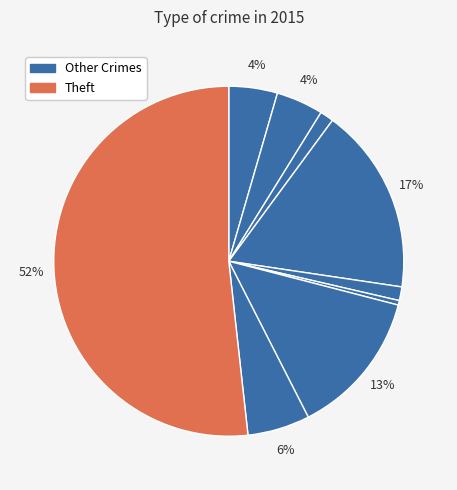

How many segments does this pie chart have?

9